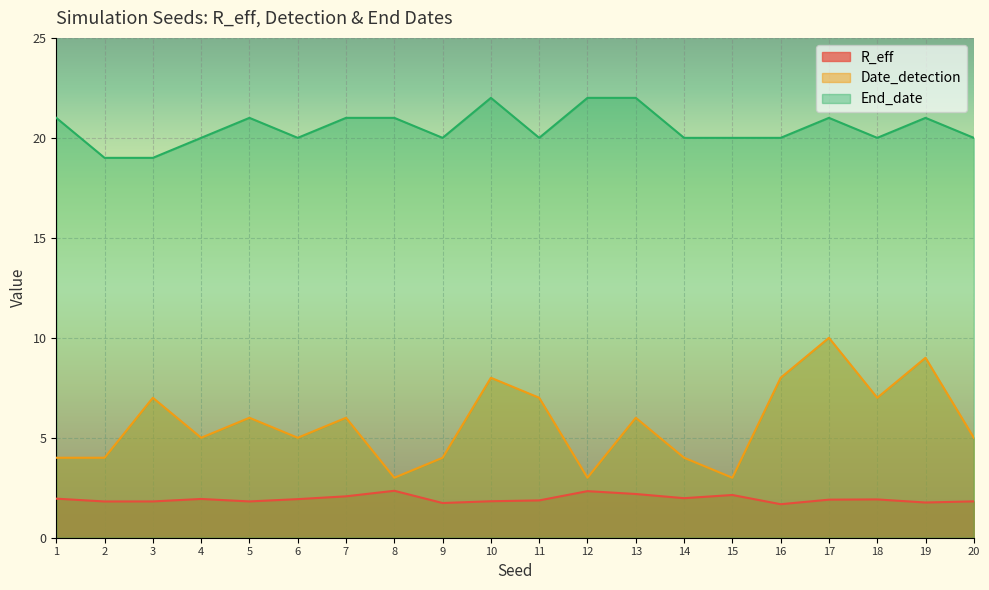

Where is the first local minimum for End_date?

6